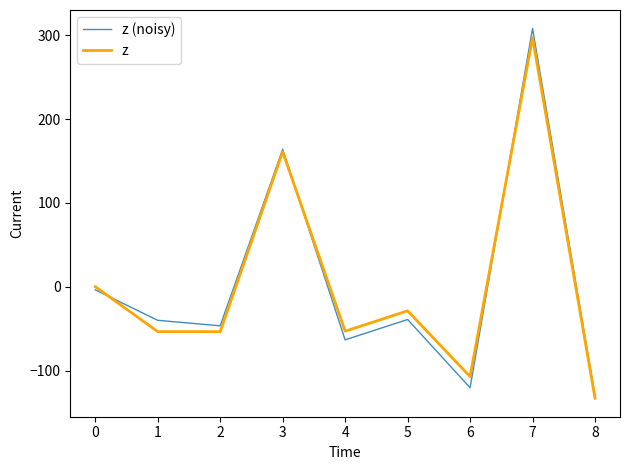

Does the chart display data point markers on the line(s)?

No